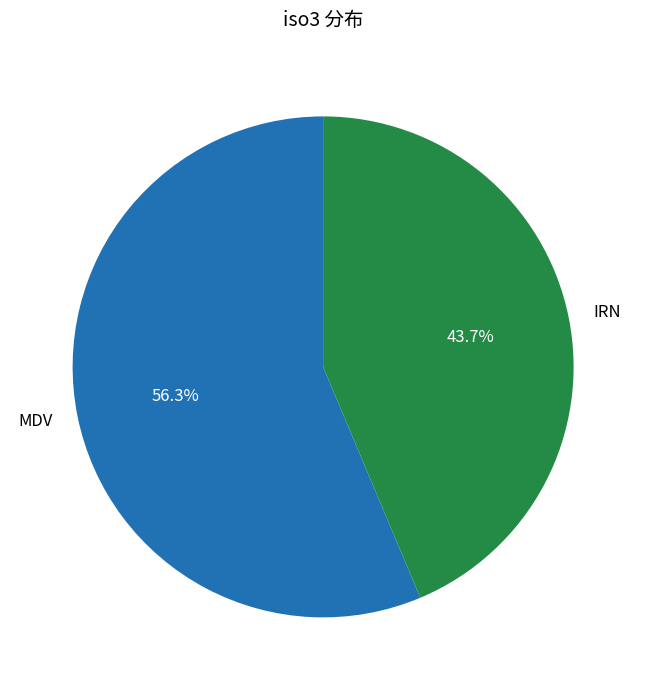

What is the smallest slice in the pie chart?

IRN